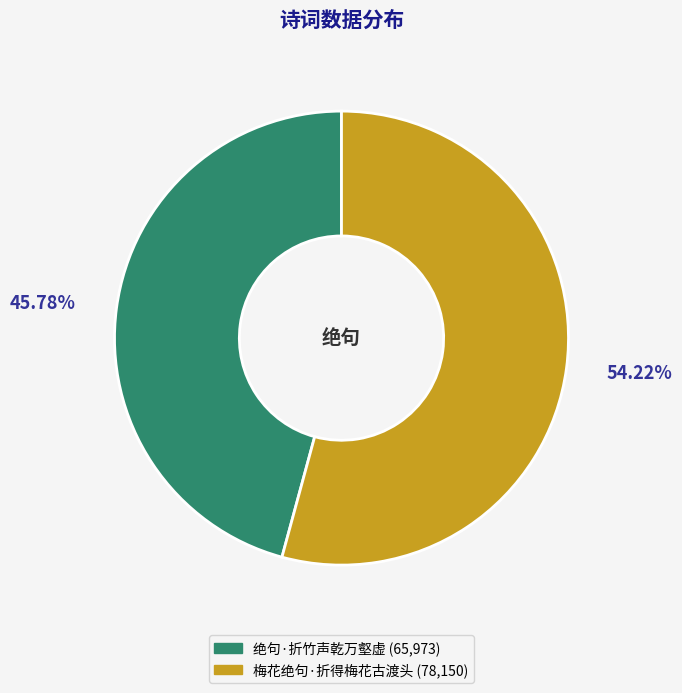

Which category has the biggest portion of the pie?

梅花绝句·折得梅花古渡头